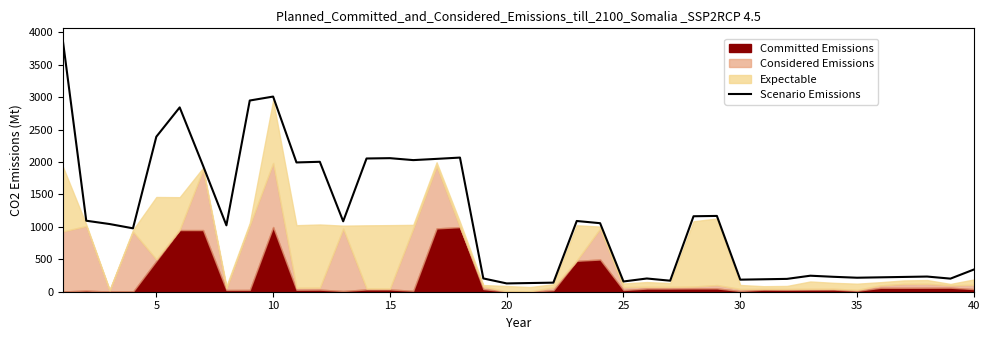

What is the smallest value displayed?

128